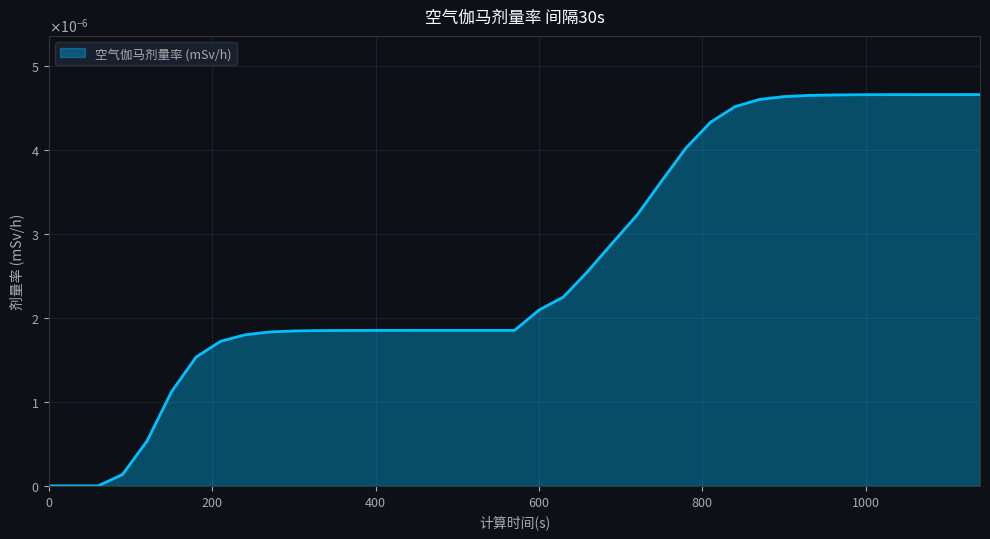

Rank the categories by value from highest to lowest.

1140, 1110, 1080, 1050, 1020, 990, 960, 930, 900, 870, 840, 810, 780, 750, 720, 690, 660, 630, 600, 510, 540, 570, 480, 450, 420, 390, 360, 330, 300, 270, 240, 210, 180, 150, 120, 90, 0, 30, 60